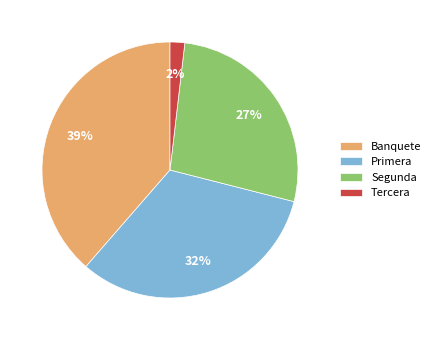

Is the sum of Primera and Segunda greater than half?

Yes